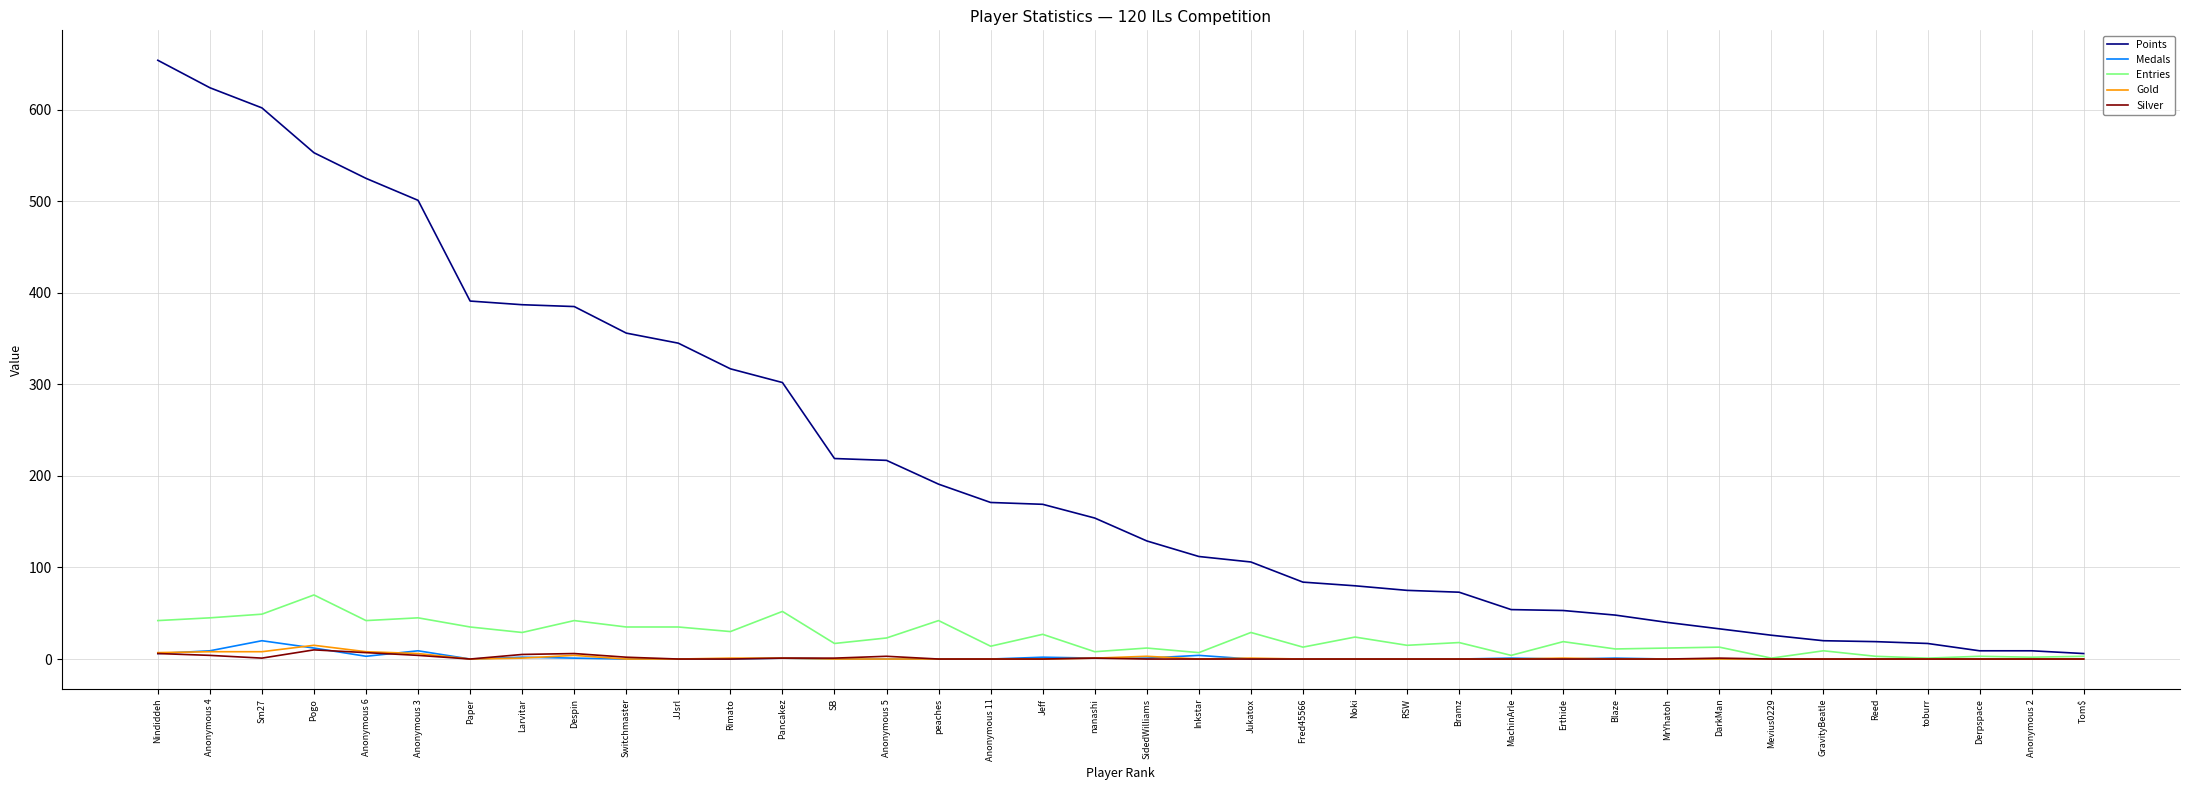

What is the maximum value shown in the chart?

654